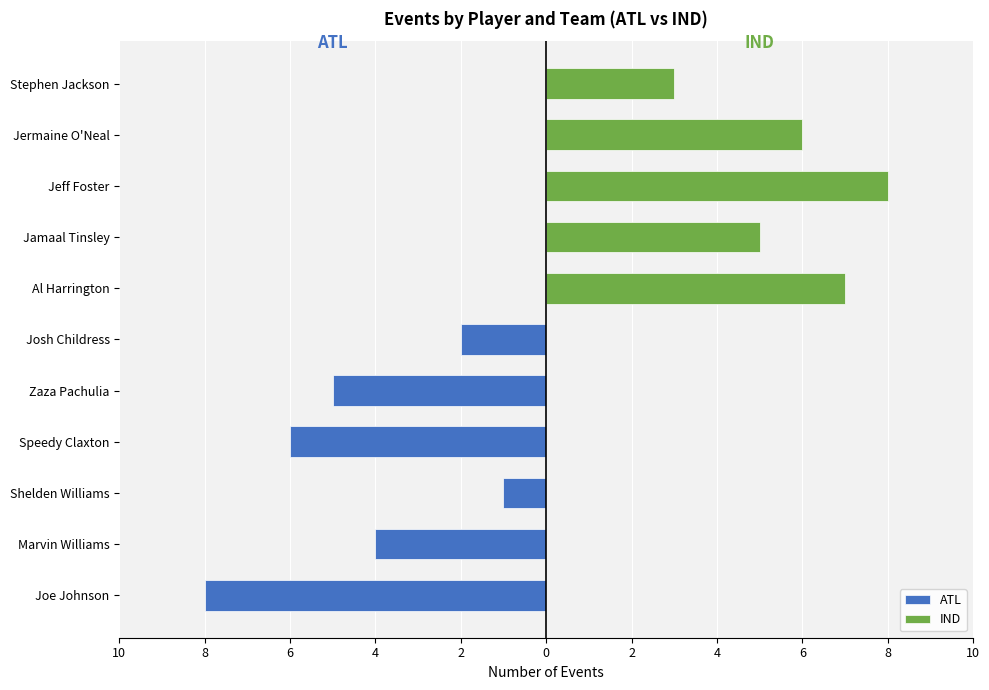

Is it true that ATL equals -8 at Joe Johnson?

True